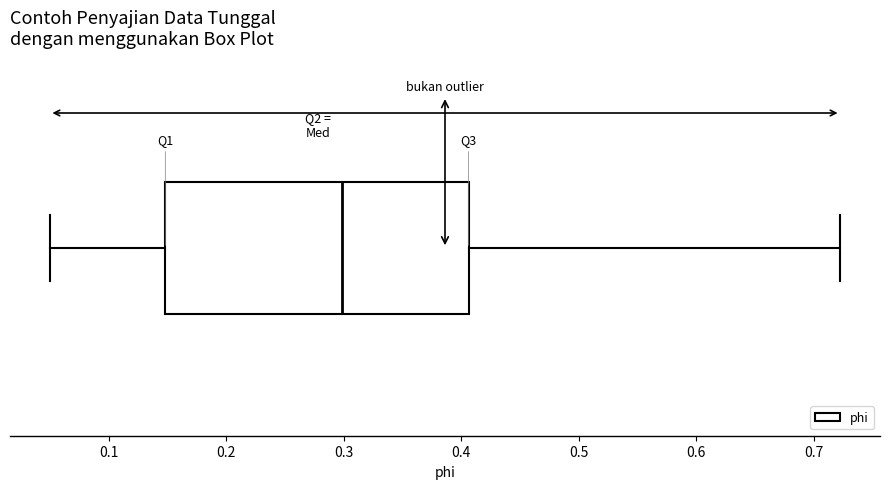

Where does the left whisker of the box end on the x-axis? The values are not printed on the chart, so give them approximately, as read against the axis.

0.05